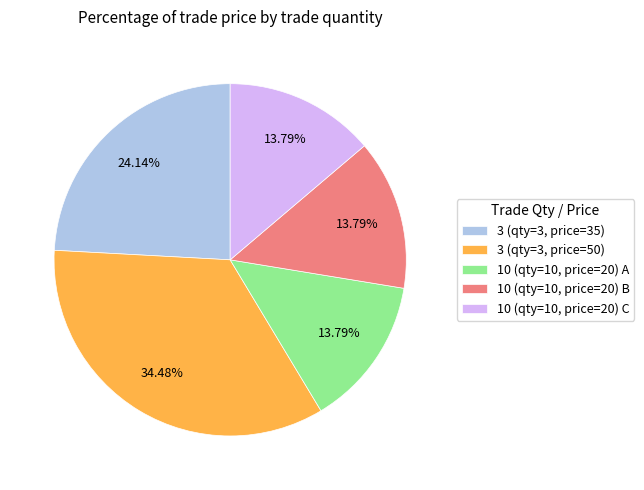

Do 10 (qty=10, price=20) C and 10 (qty=10, price=20) A together represent more than half of the pie?

No